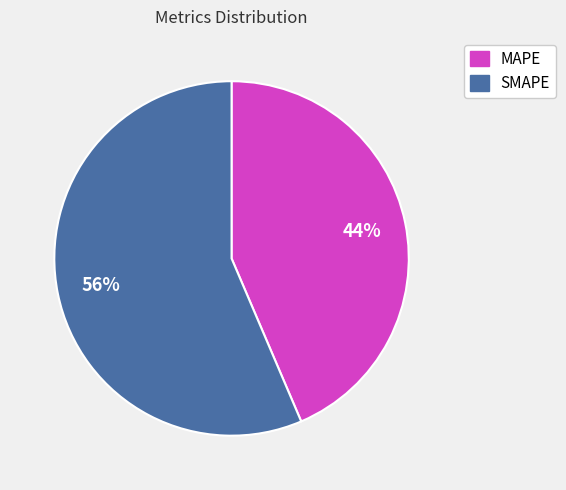

To the nearest percent, what is the average slice percentage?

50%